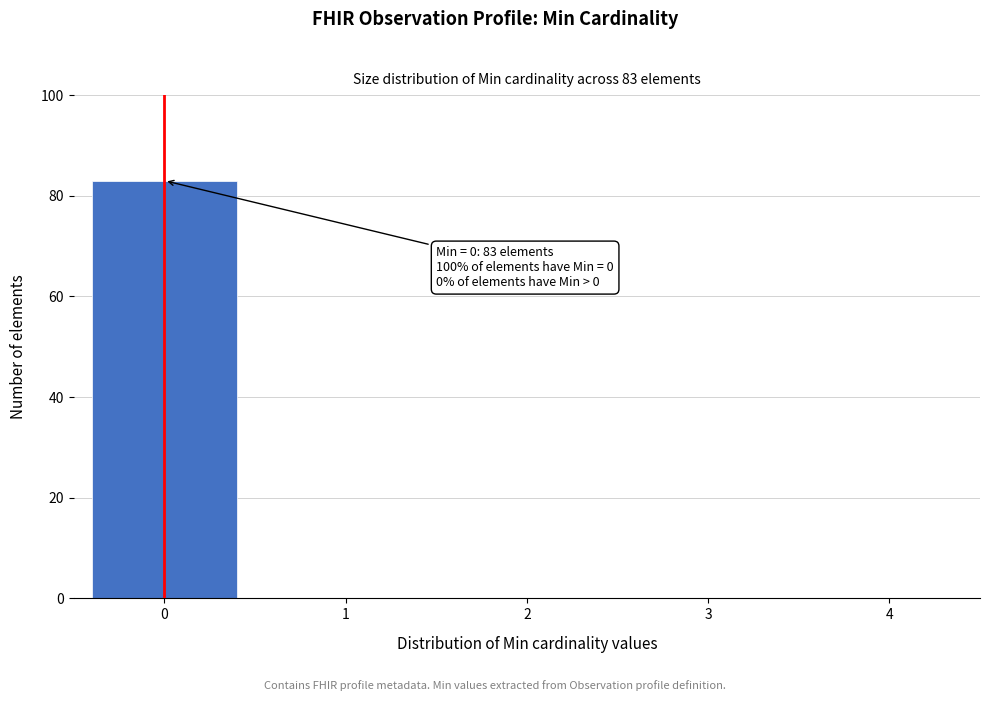

Reading left to right, transcribe all the data shown in this chart.

0=83	1=0	2=0	3=0	4=0